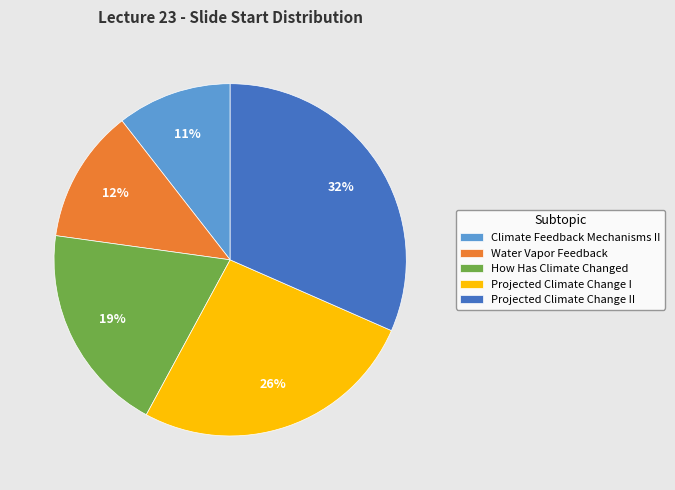

How many slices are in this pie chart?

5